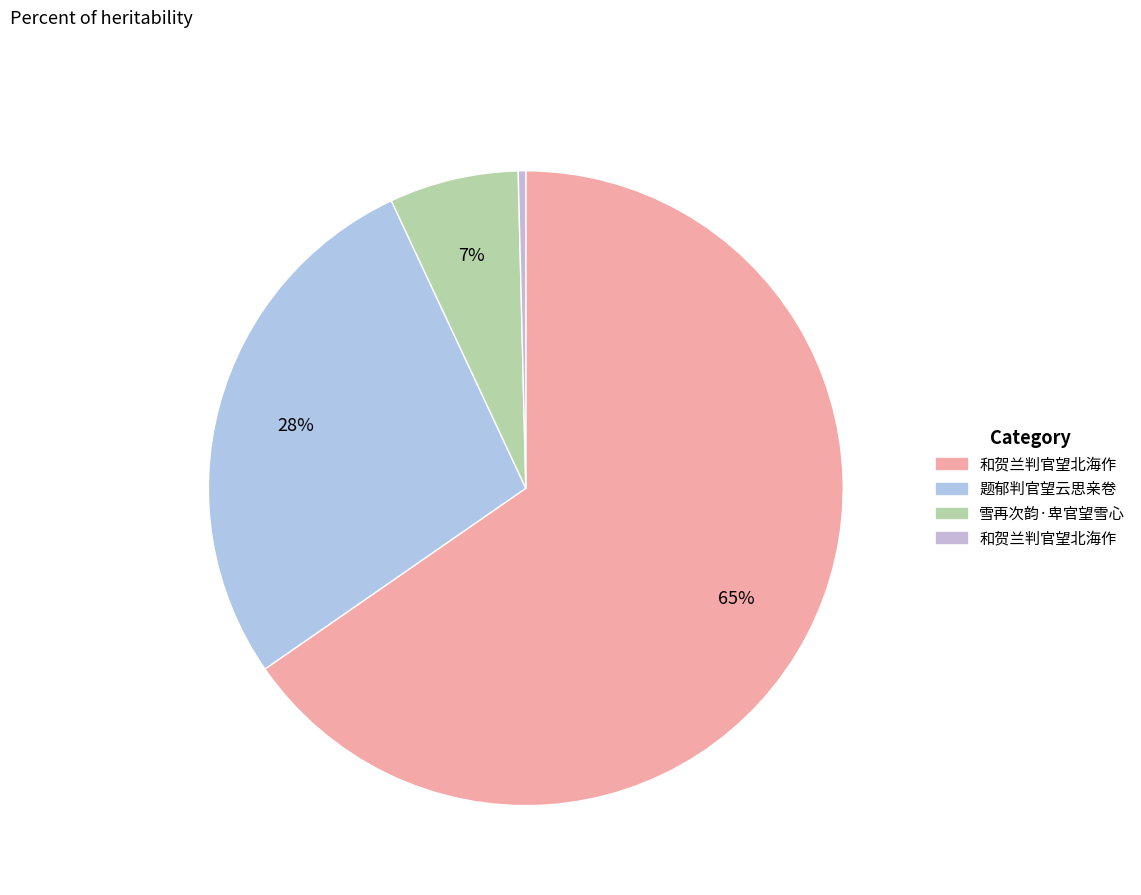

Does any single category account for the majority?

Yes